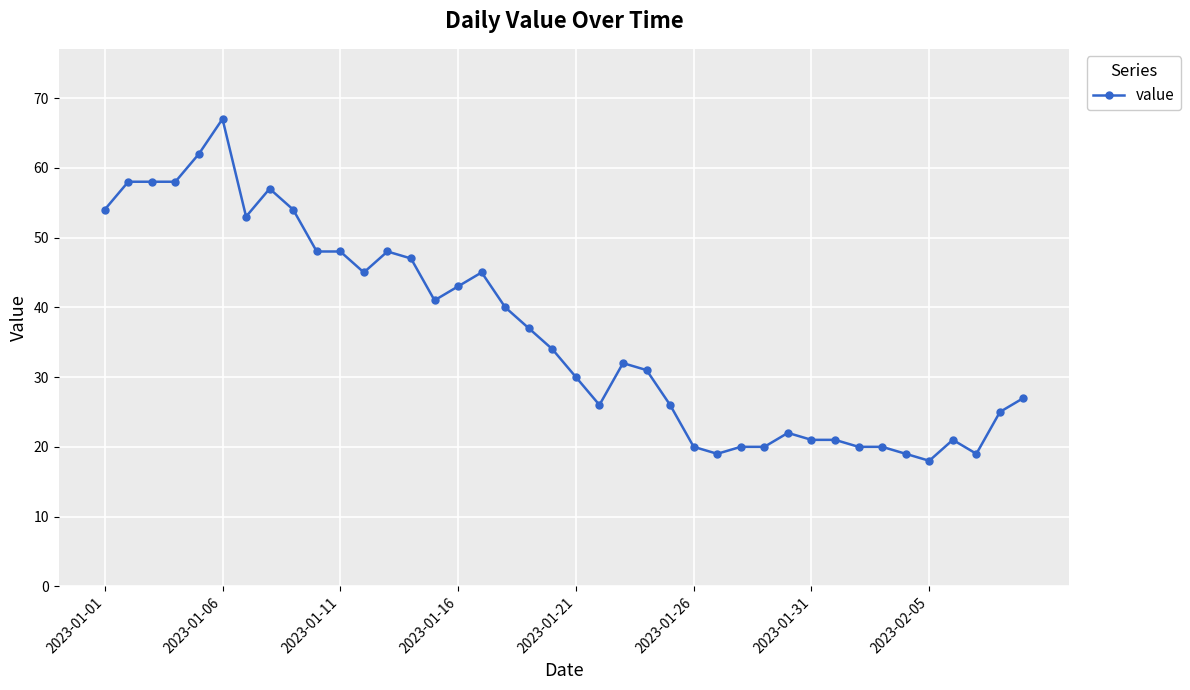

Reading left to right, extract all data points from this chart.

54	58	58	58	62	67	53	57	54	48	48	45	48	47	41	43	45	40	37	34	30	26	32	31	26	20	19	20	20	22	21	21	20	20	19	18	21	19	25	27